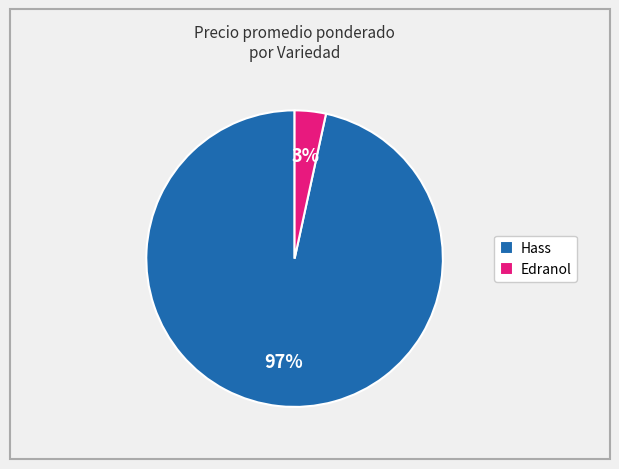

Combined, do Hass and Edranol account for over 50%?

Yes